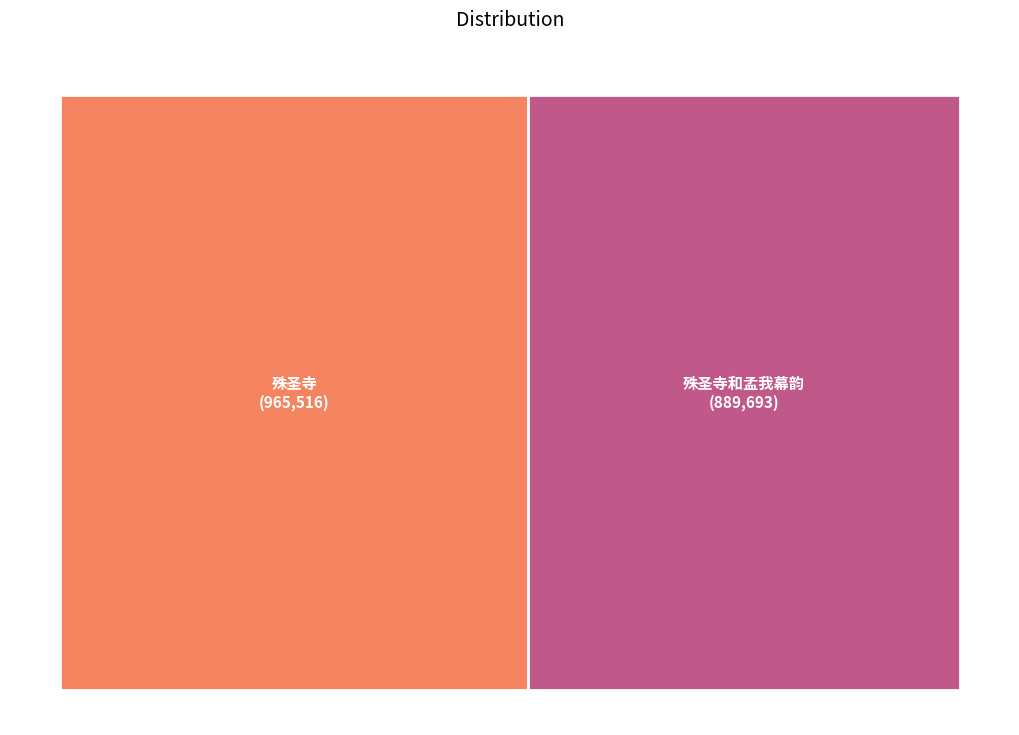

Is it true that 殊圣寺和孟我幕韵 is 43% of the pie?

False